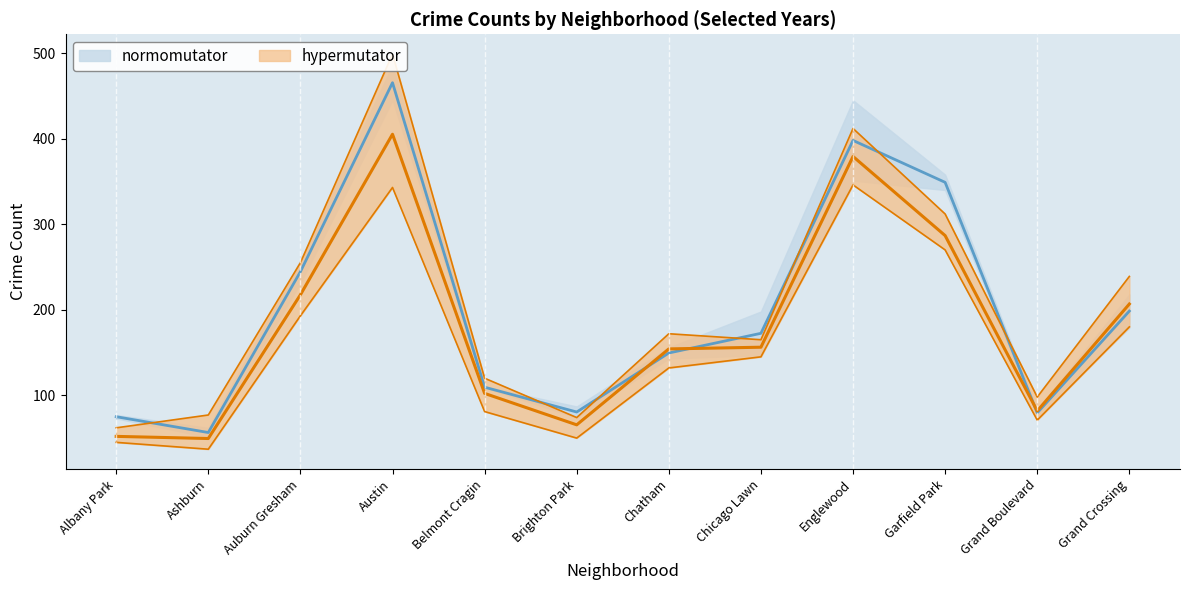

What is the difference between the 2017 values at Chicago Lawn and Ashburn?

88.0